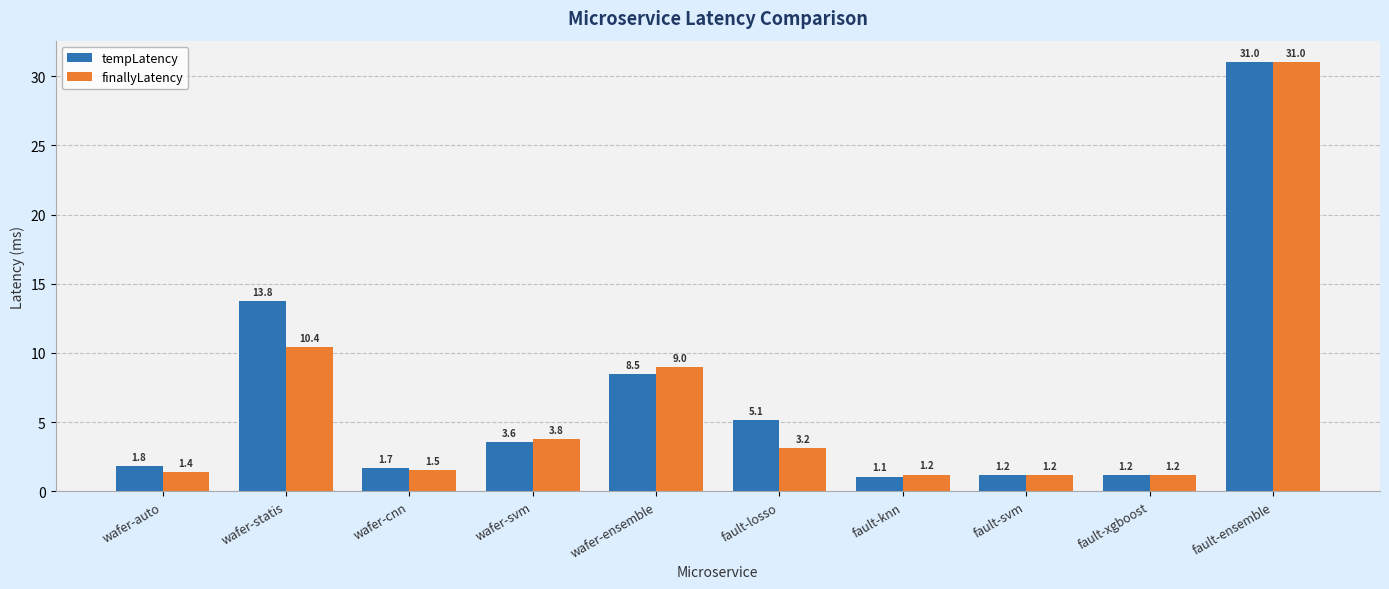

Rank the series by their average value, from lowest to highest.

finallyLatency, tempLatency